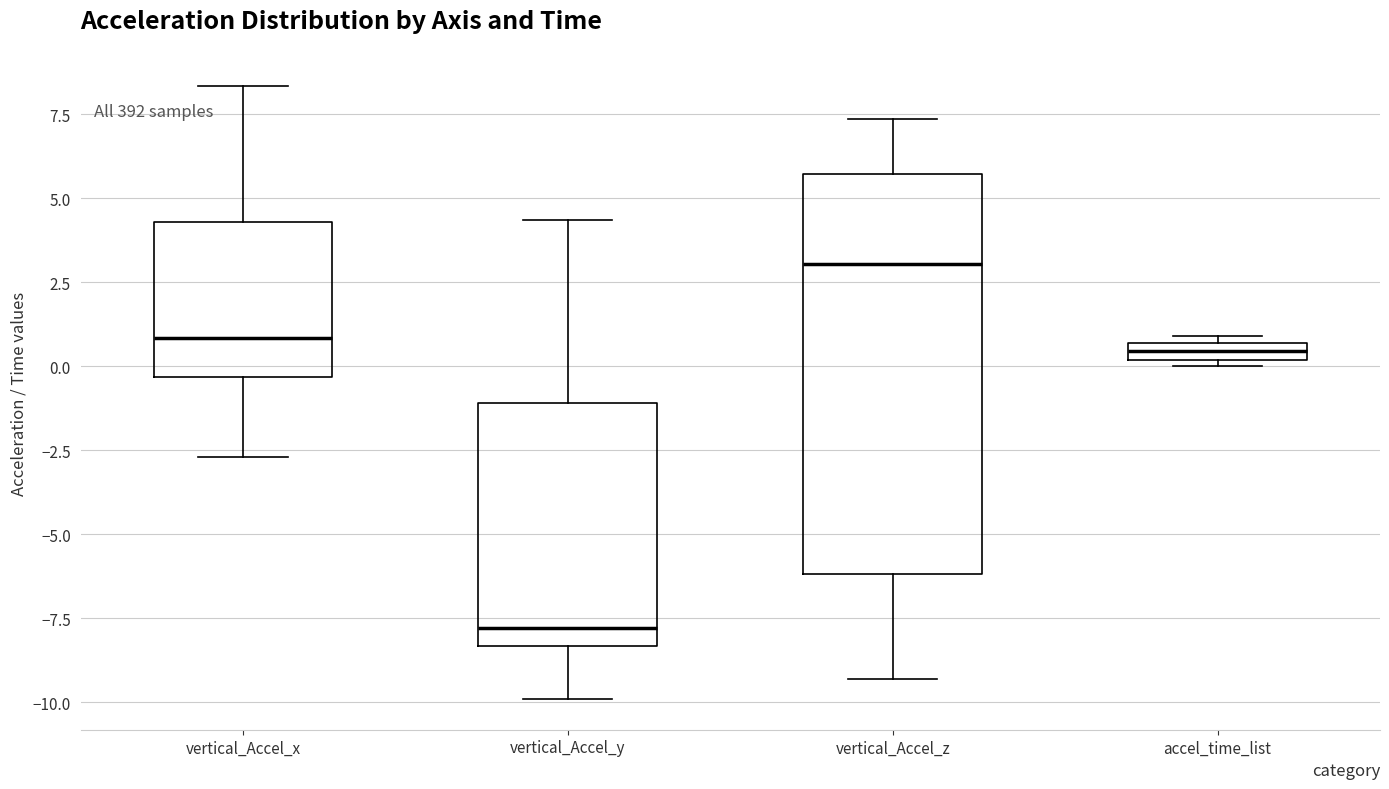

Which box has the highest median line?

vertical_Accel_z